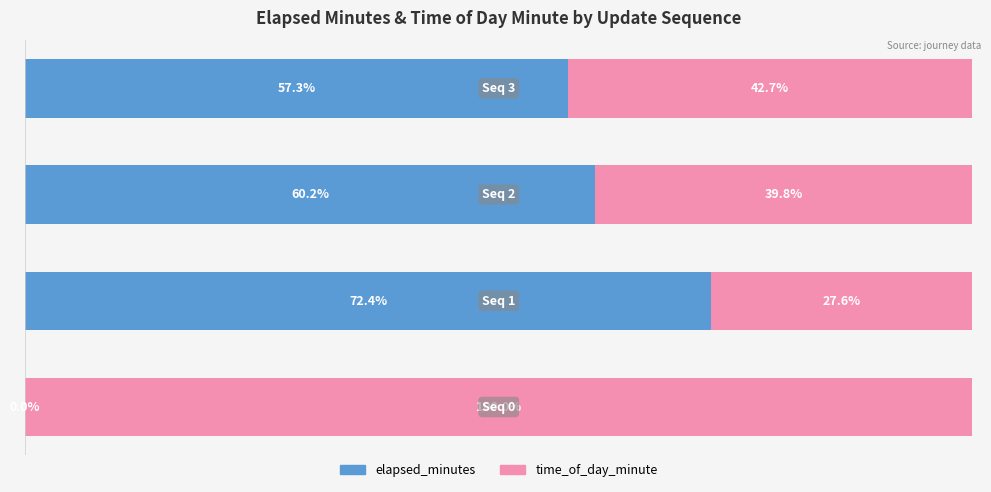

What are all the series names shown in the legend?

elapsed_minutes, time_of_day_minute